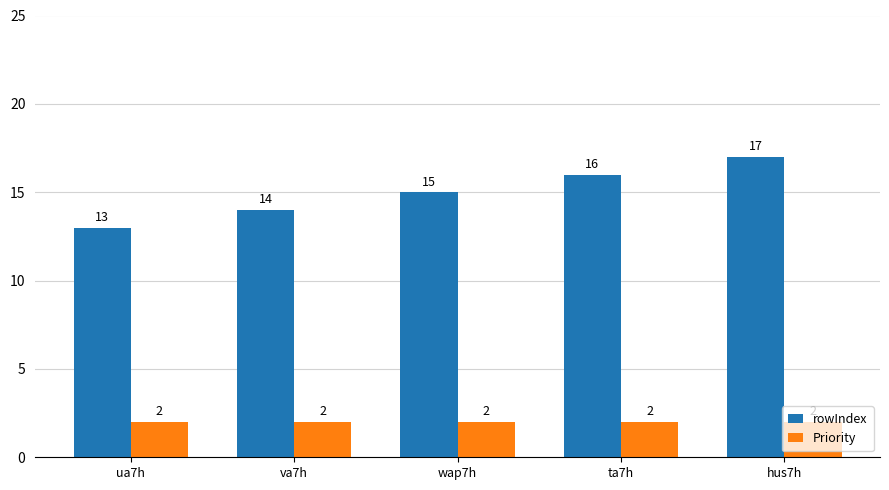

True or false: Priority has a value of 2 at hus7h.

True